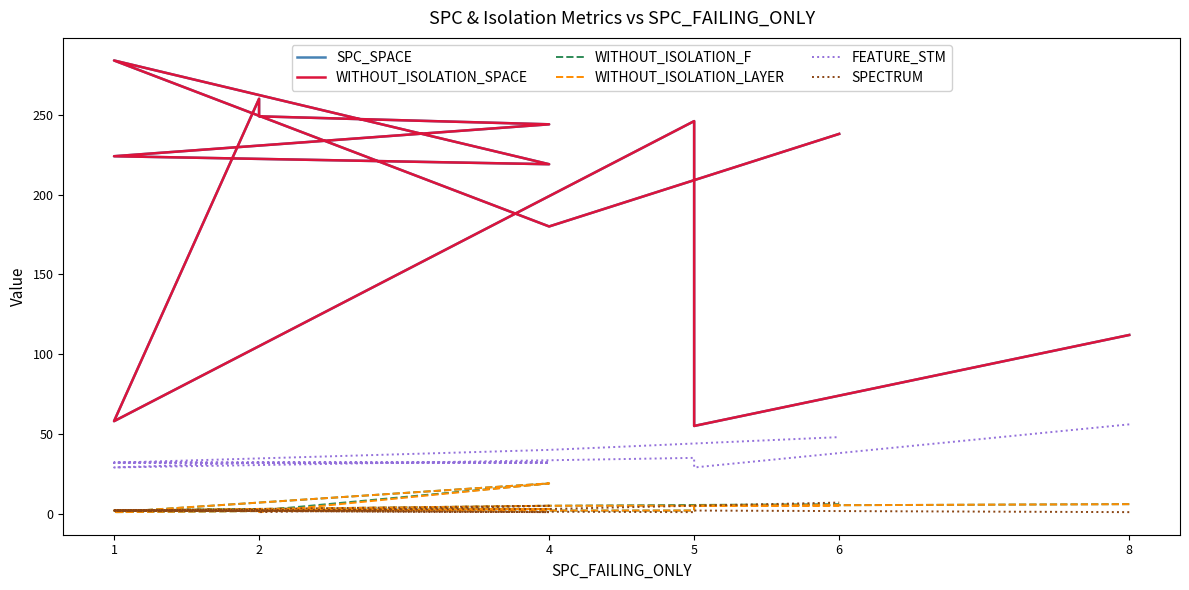

At which label does FEATURE_STM first exceed 32?

8